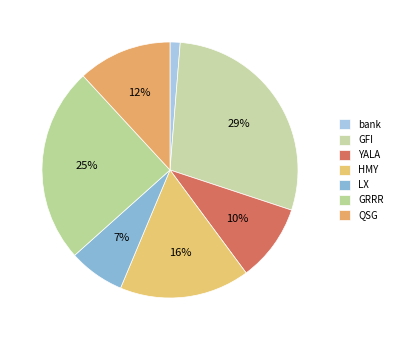

To the nearest percent, what percentage of the pie is HMY?

16%